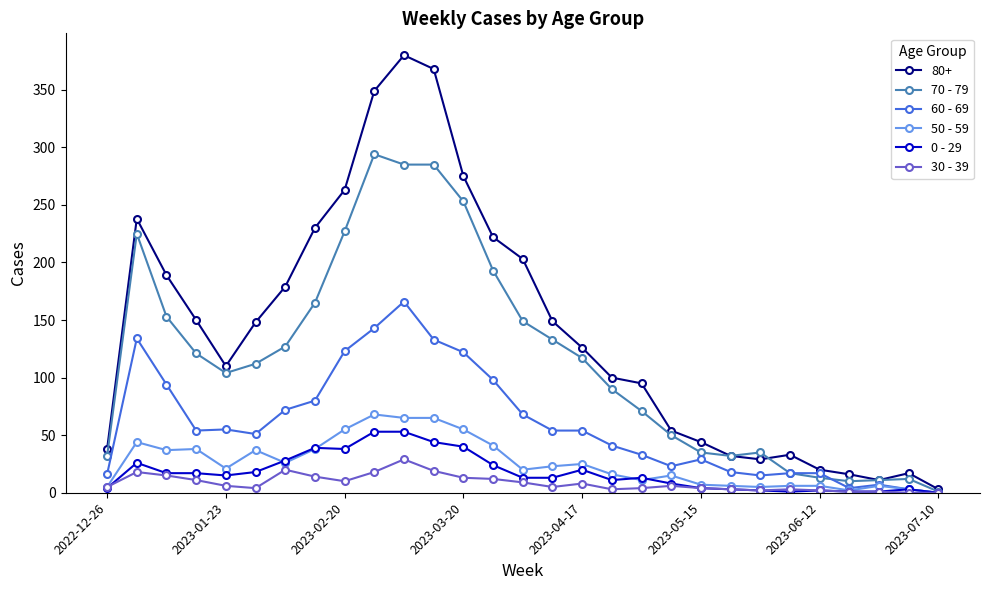

True or false: 30 - 39 has more than 2 interior local peaks.

True